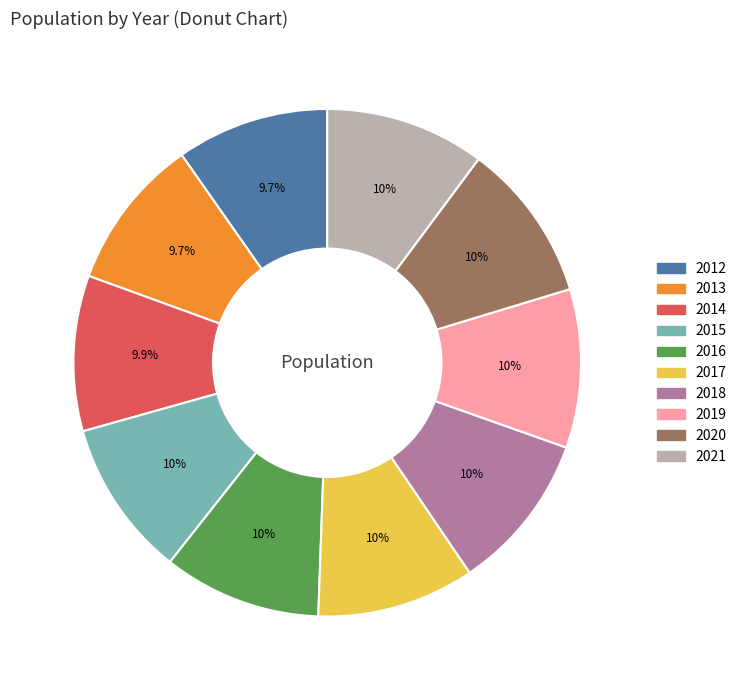

What is the ratio of the value at 2014 to the value at 2020?

1.0